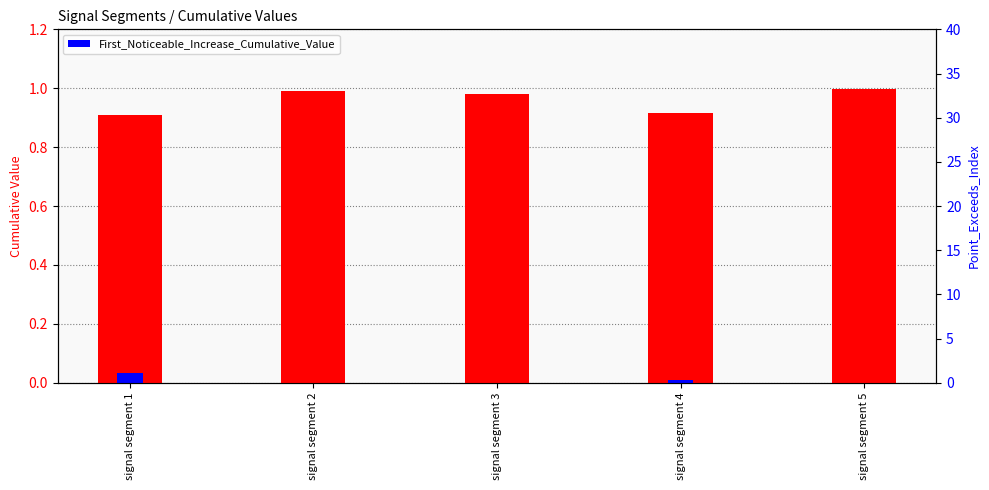

What is the spread (max minus min) of values at signal segment 4?

0.9